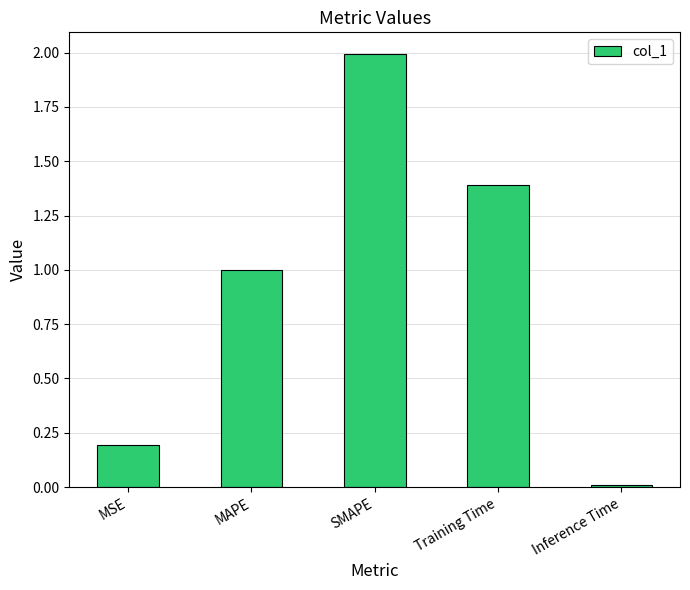

Are the bars grouped side by side (vs. stacked)?

No